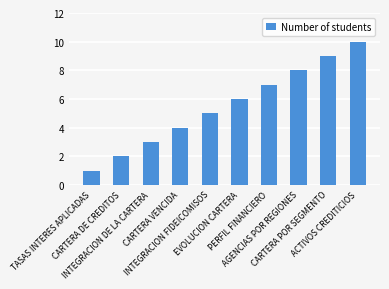

What is the smallest value displayed?

1